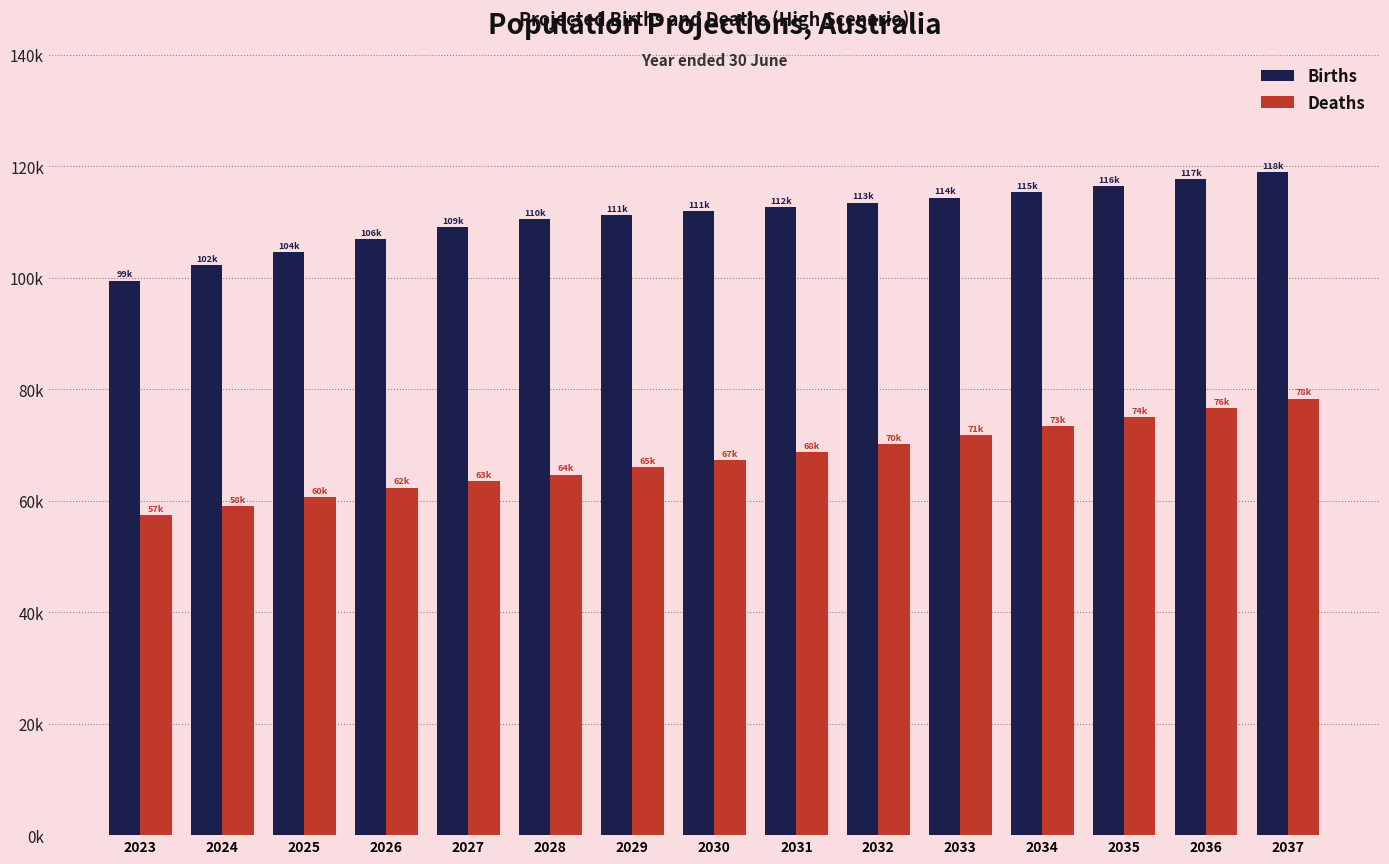

List the series in order of their peak value, highest first.

Births, Deaths